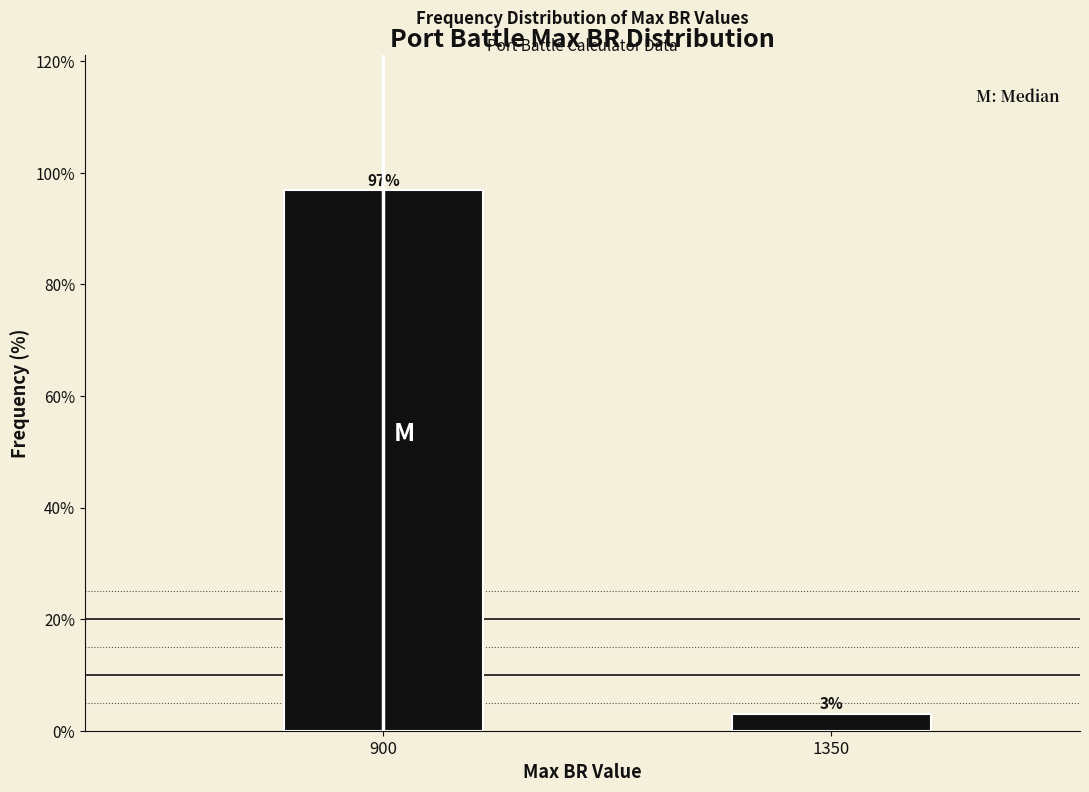

Rank the categories by value from highest to lowest.

900, 1350